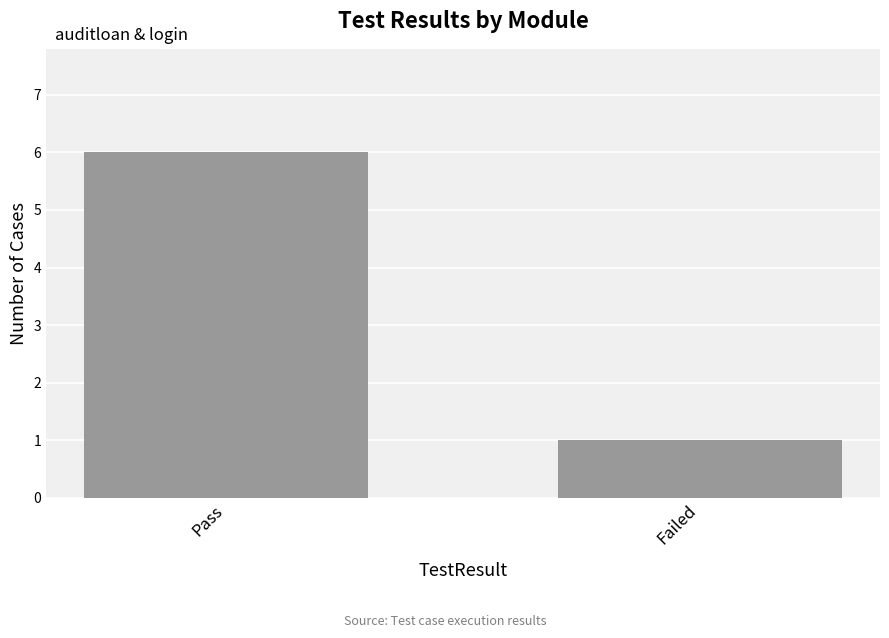

What is the value of the 2nd bar from the left?

1